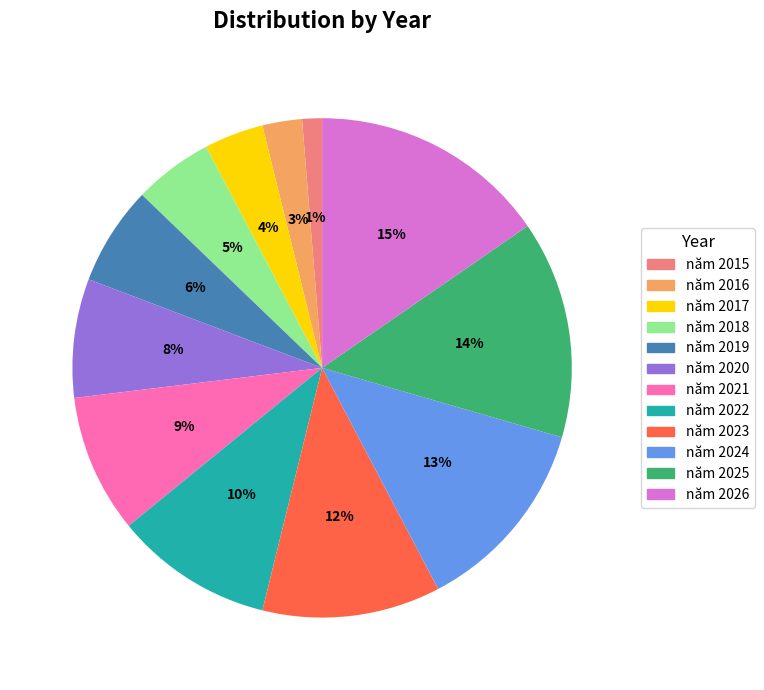

Which has a higher value, năm 2022 or năm 2020?

năm 2022